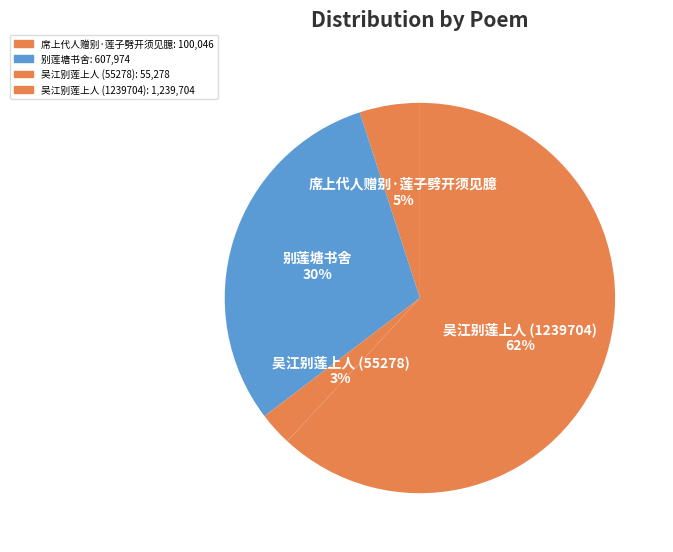

To the nearest percent, what is the average slice percentage?

25%